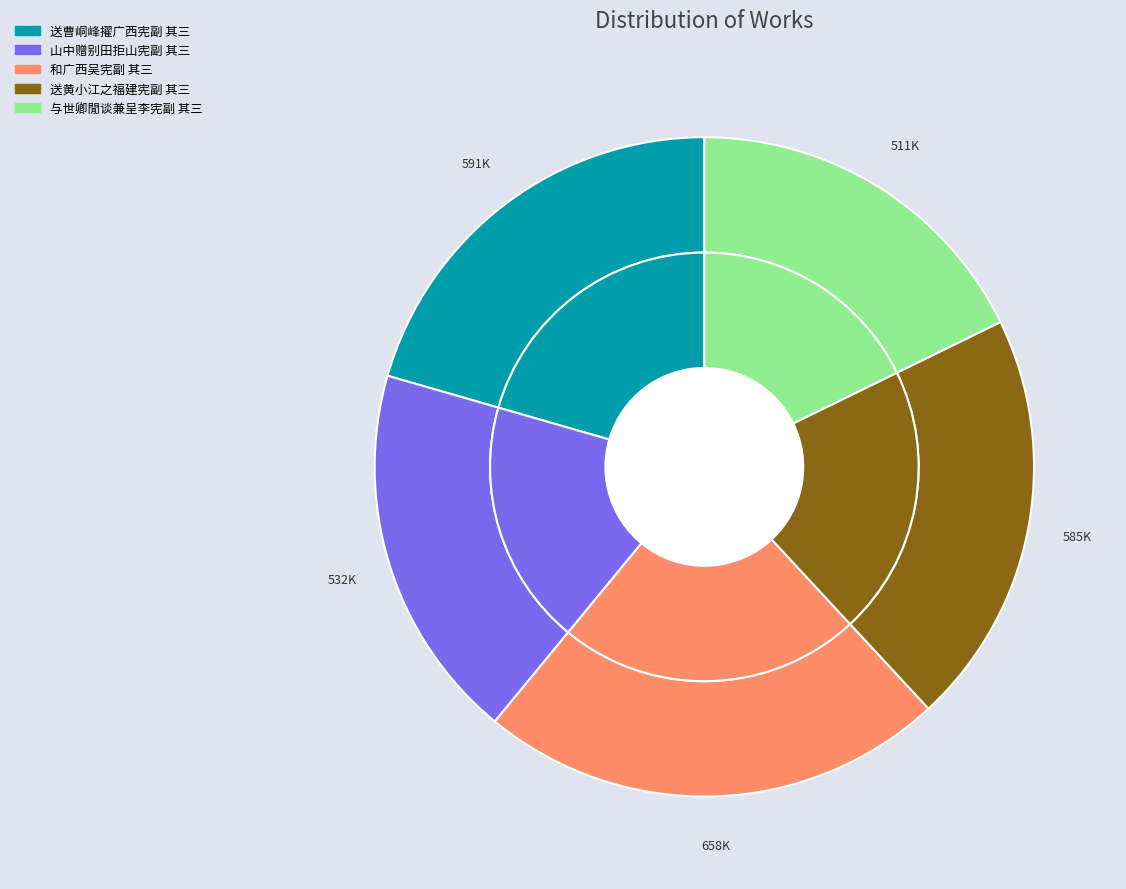

Is it true that 山中赠别田拒山宪副 其三 is 19% of the pie?

True